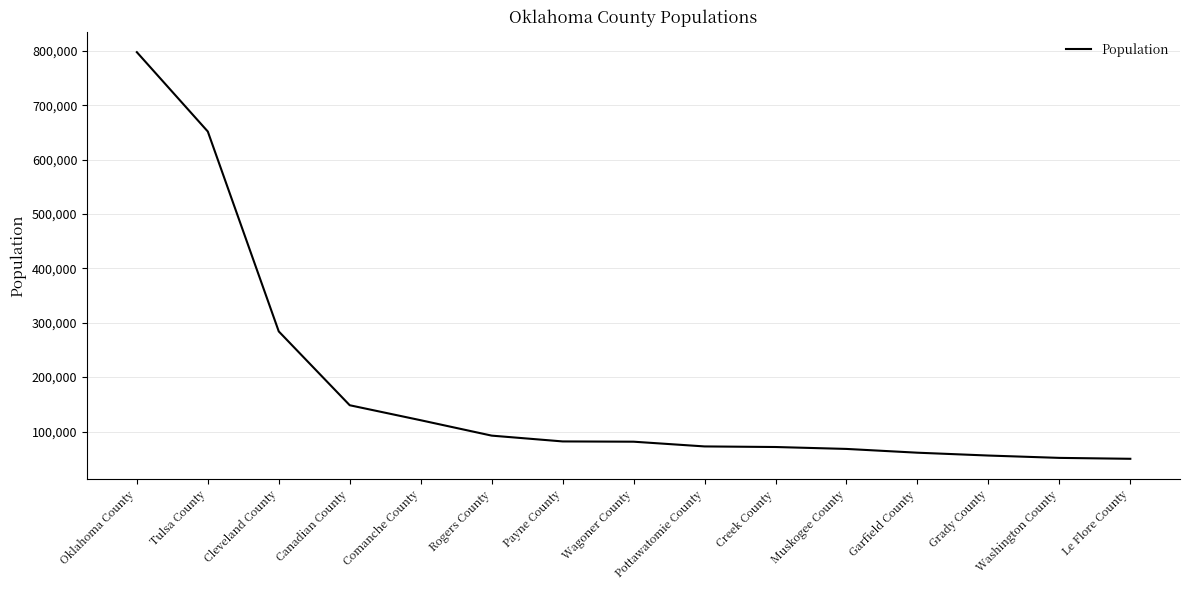

The value at Payne County is 115633. True or false?

False